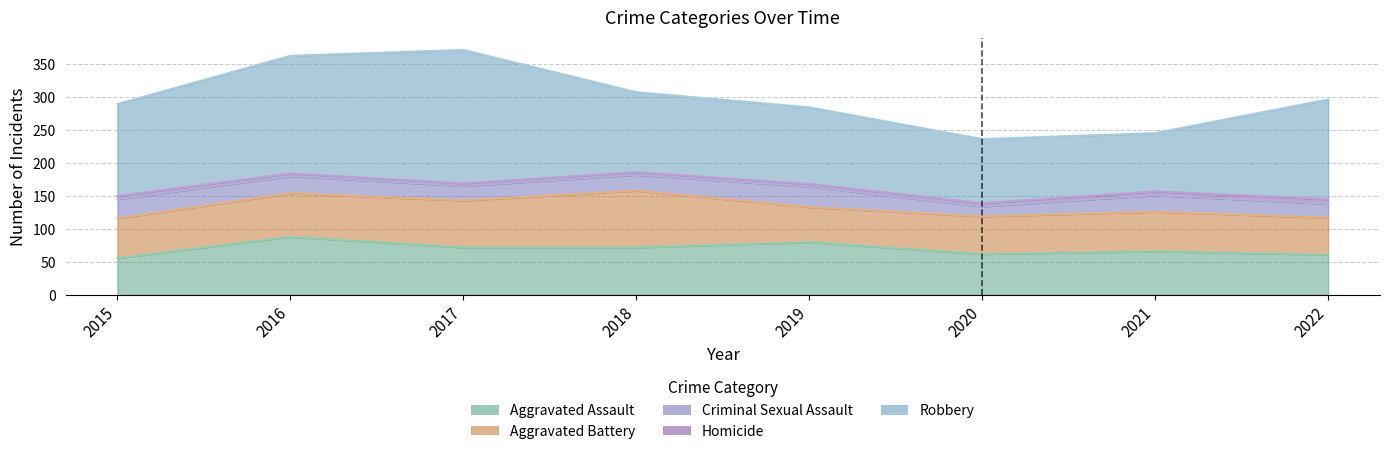

List the labels in order of Aggravated Battery value, smallest first.

2019, 2022, 2020, 2015, 2021, 2016, 2017, 2018